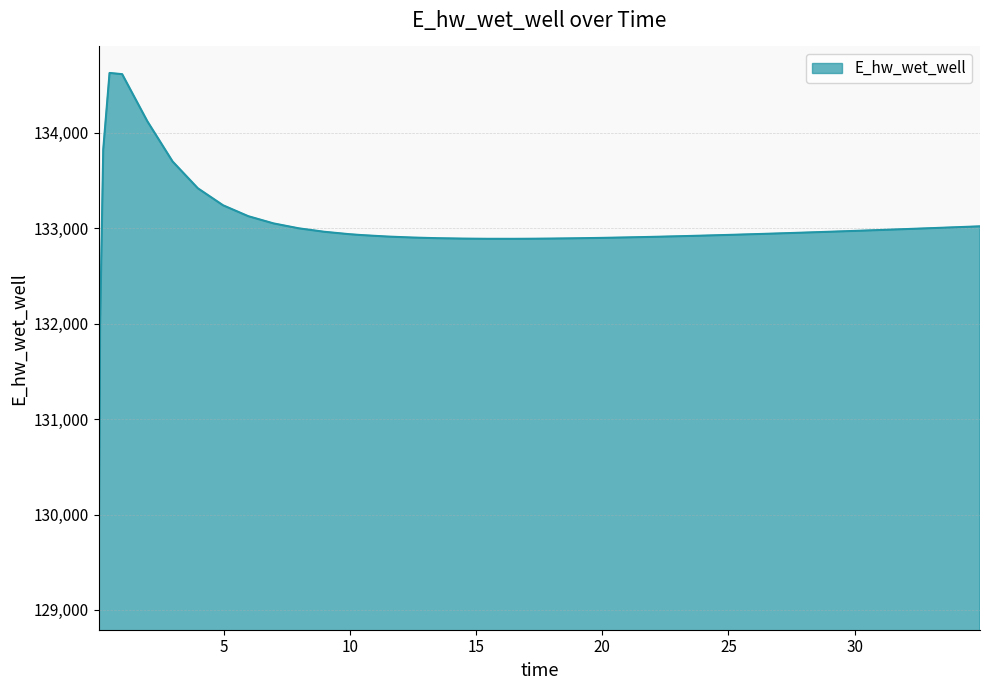

What is the minimum value shown in the chart?

129070.3